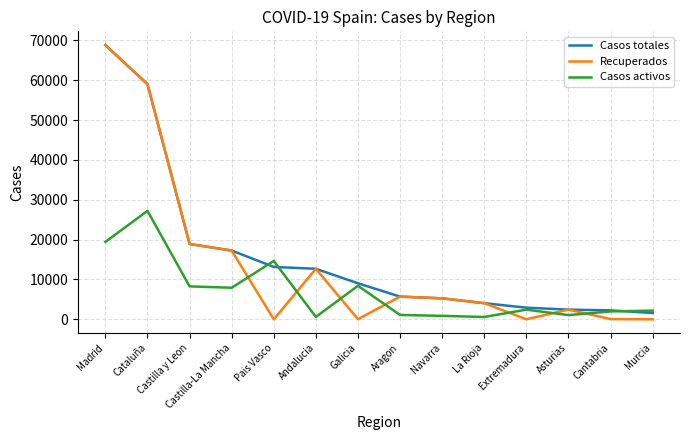

What is the average value of the Casos activos series?

6906